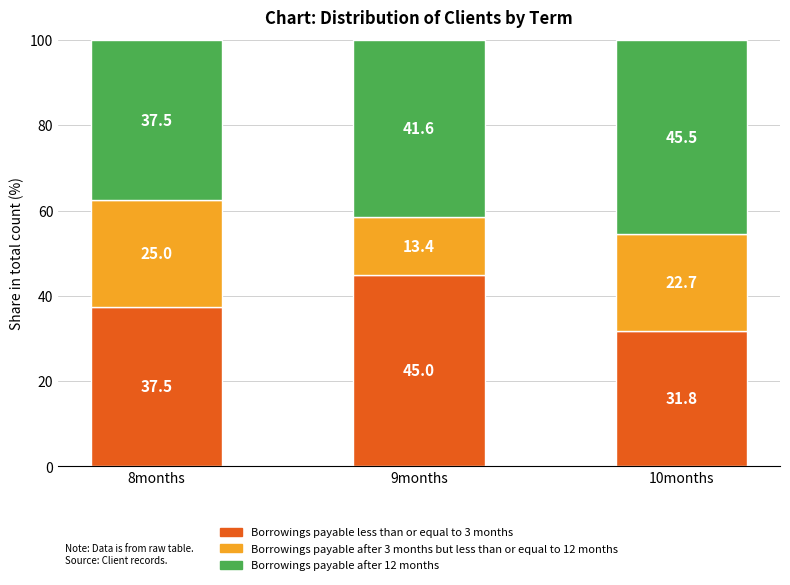

What is the highest value of the Borrowings payable less than or equal to 3 months series?

45.0